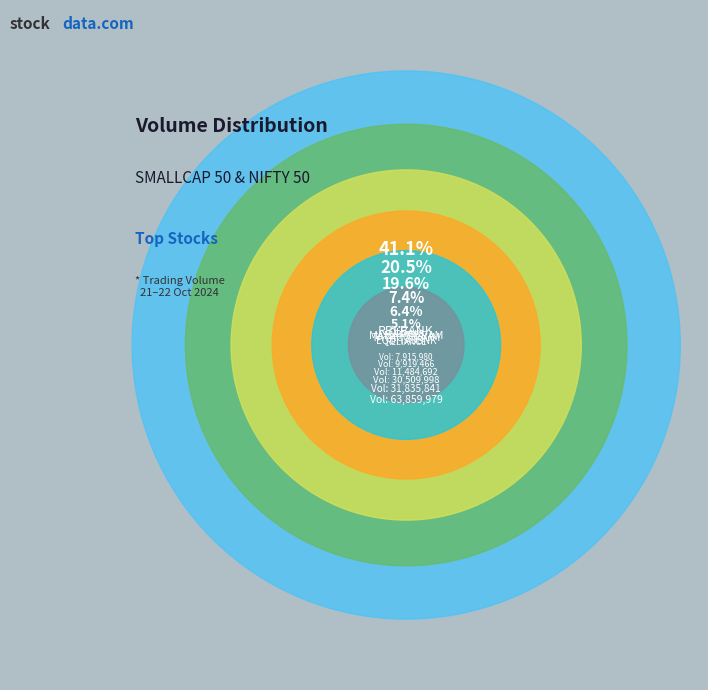

Does any single category account for the majority?

No